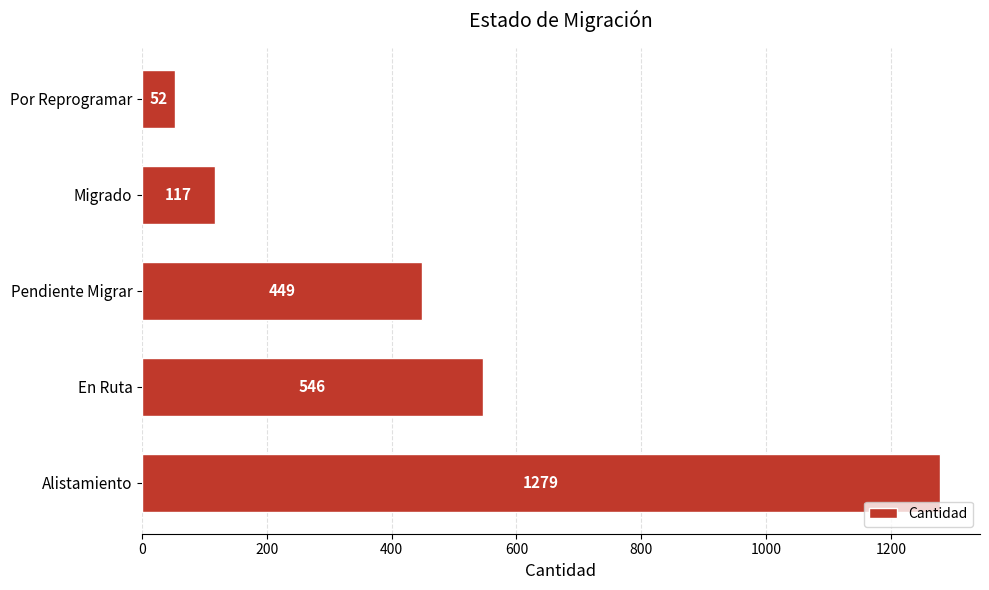

How many data points does each series have?

5